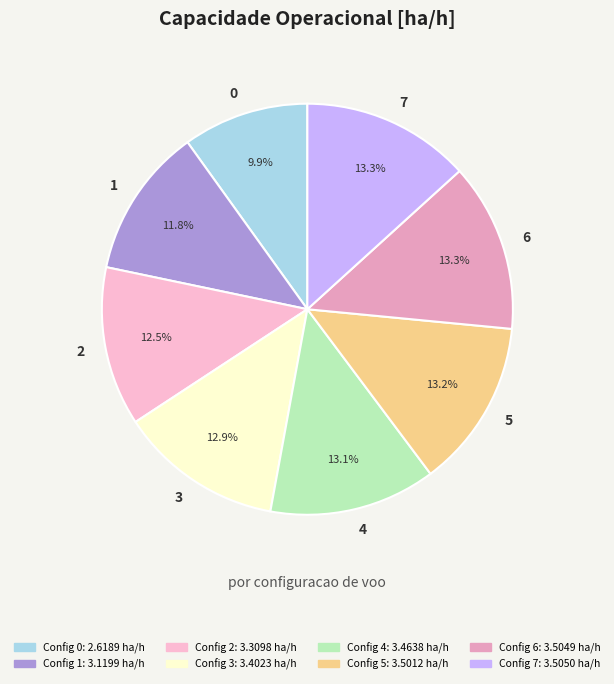

Approximately how many times larger is the value at 2 compared to 1?

1.1